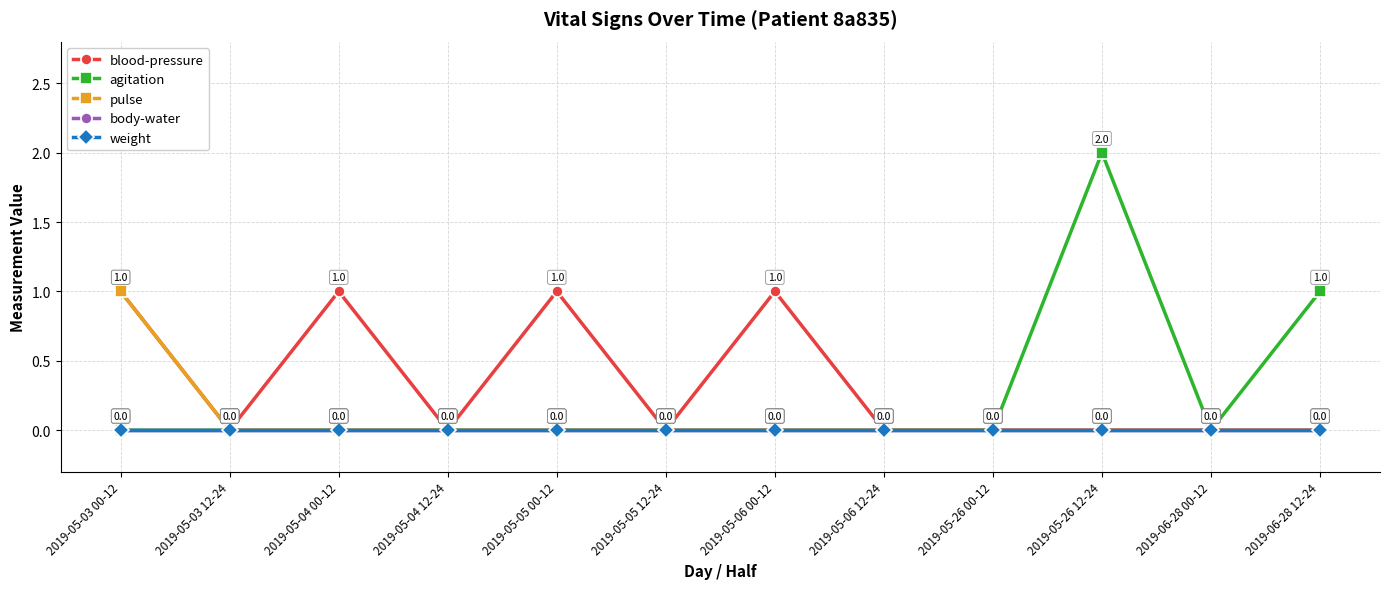

Which category has the highest value in the weight series?

2019-05-03 00-12